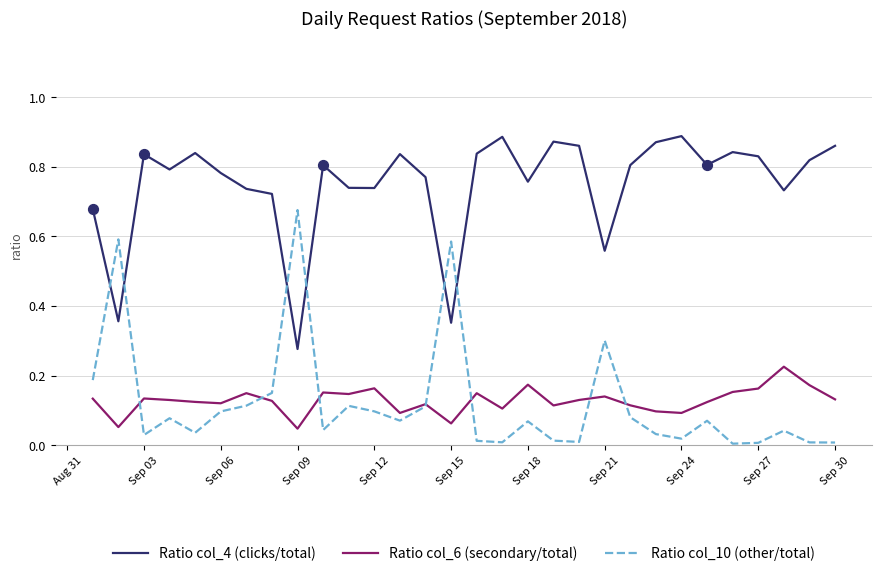

Which series has the largest total across all categories?

Ratio col_4 (clicks/total)